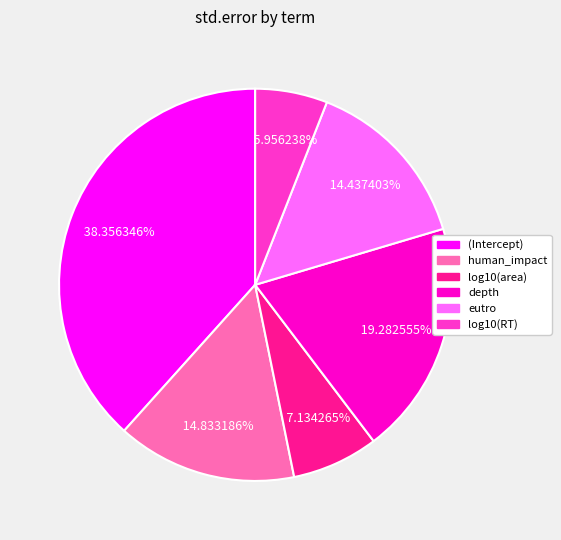

To the nearest percent, what percentage of the pie is eutro?

14%